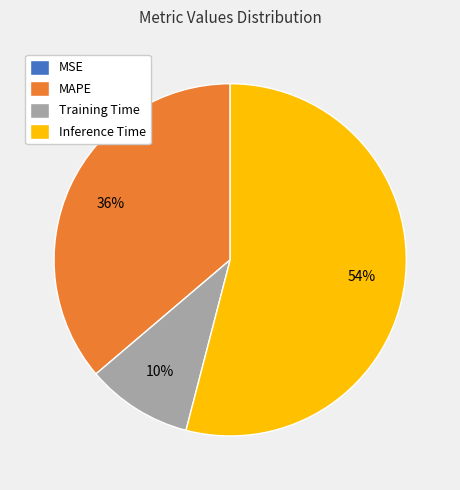

Which has a higher value, Inference Time or Training Time?

Inference Time